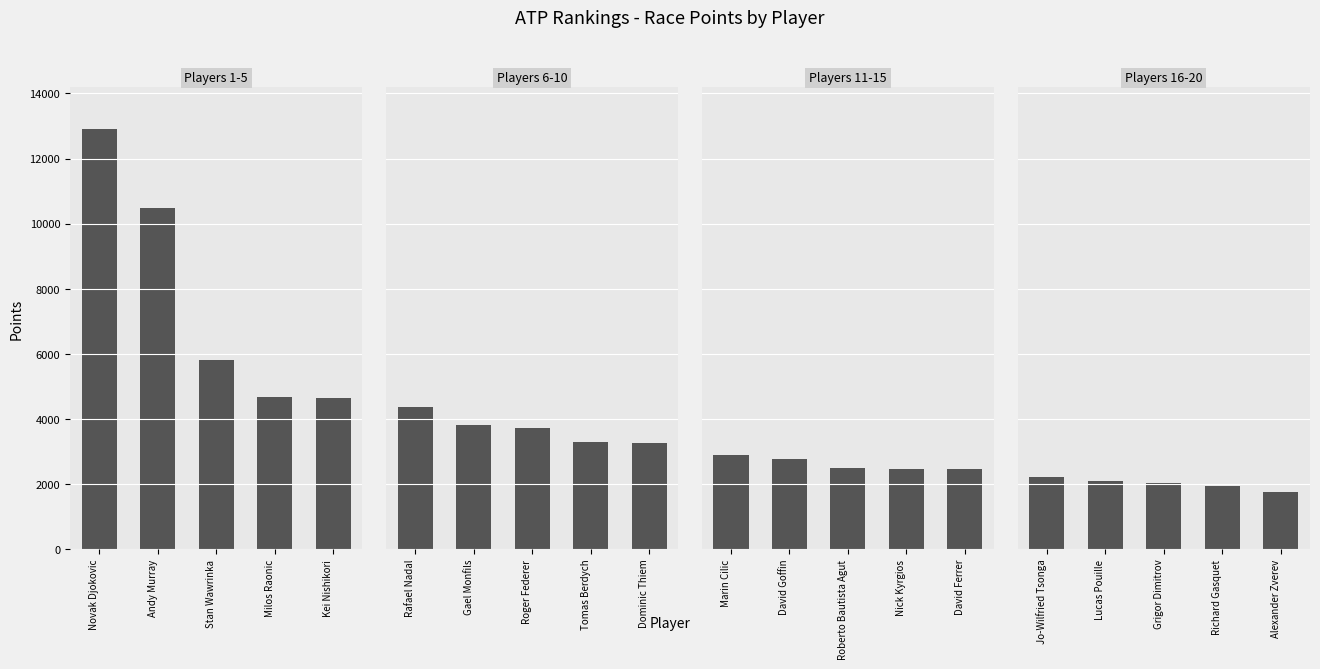

Are the bars horizontal?

No